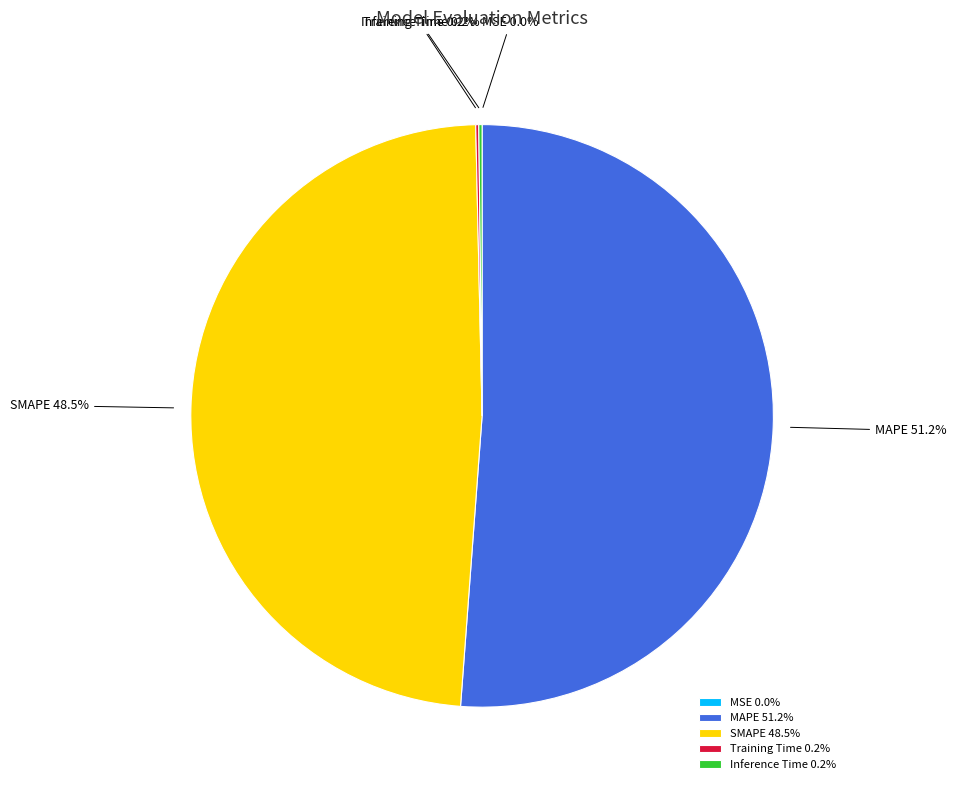

Combined, do SMAPE and MAPE account for over 50%?

Yes